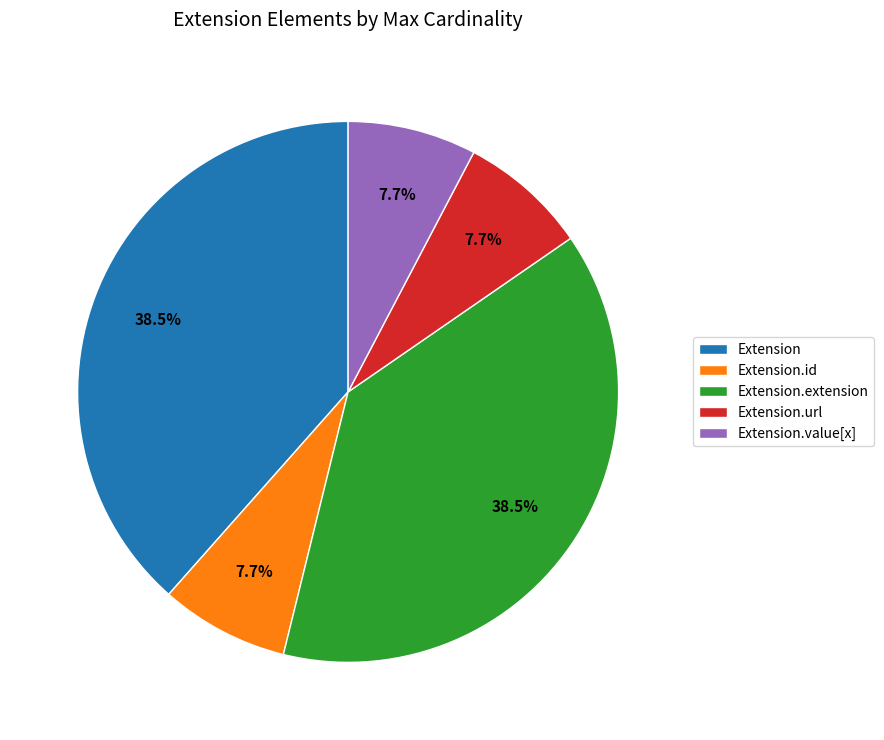

Is there a majority slice in this chart?

No